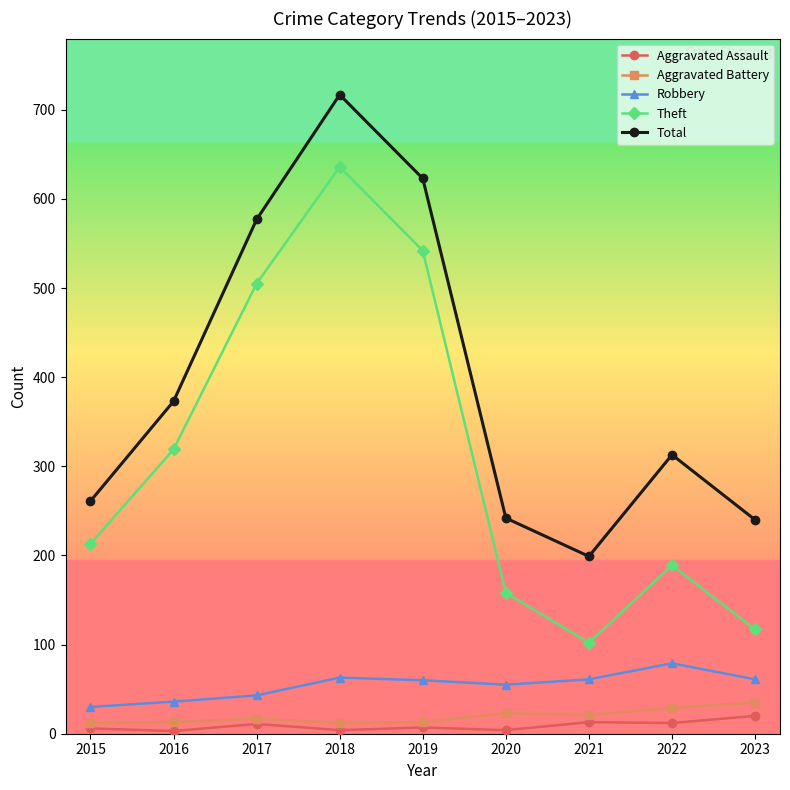

Is it true that Theft equals 636 at 2018?

True